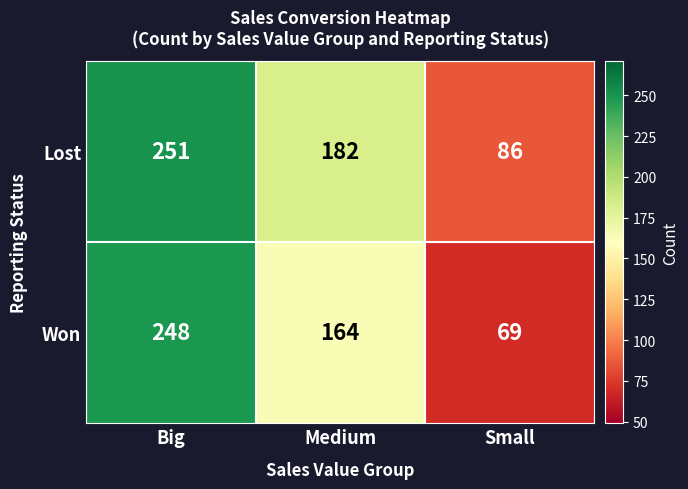

At which category is the sum across all series the highest?

Big